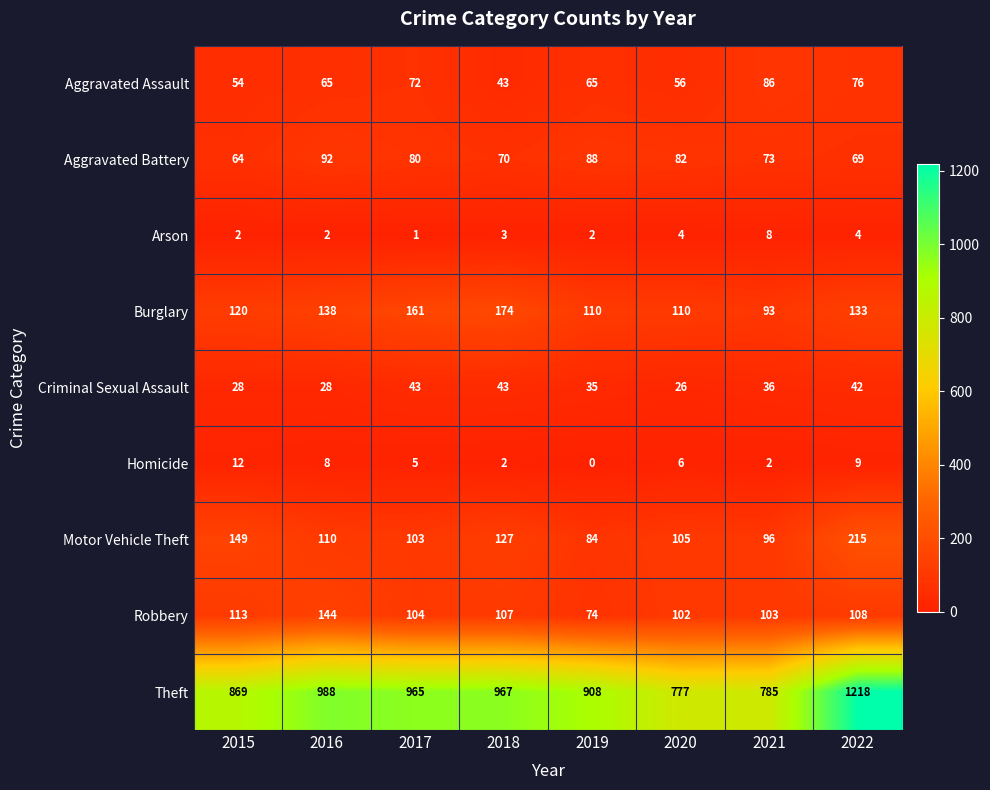

At how many categories does at least one series exceed 178?

8